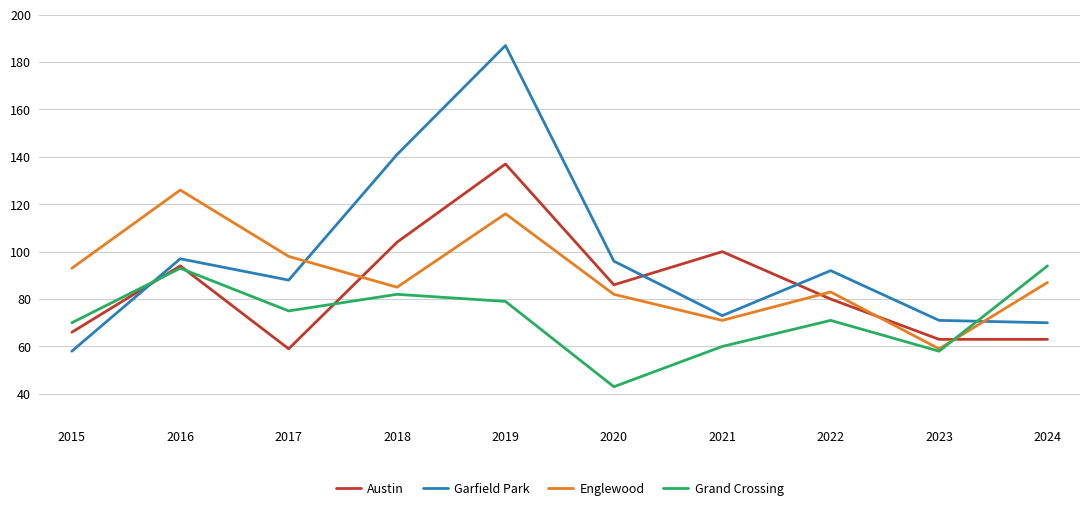

What is the minimum value for Grand Crossing?

43